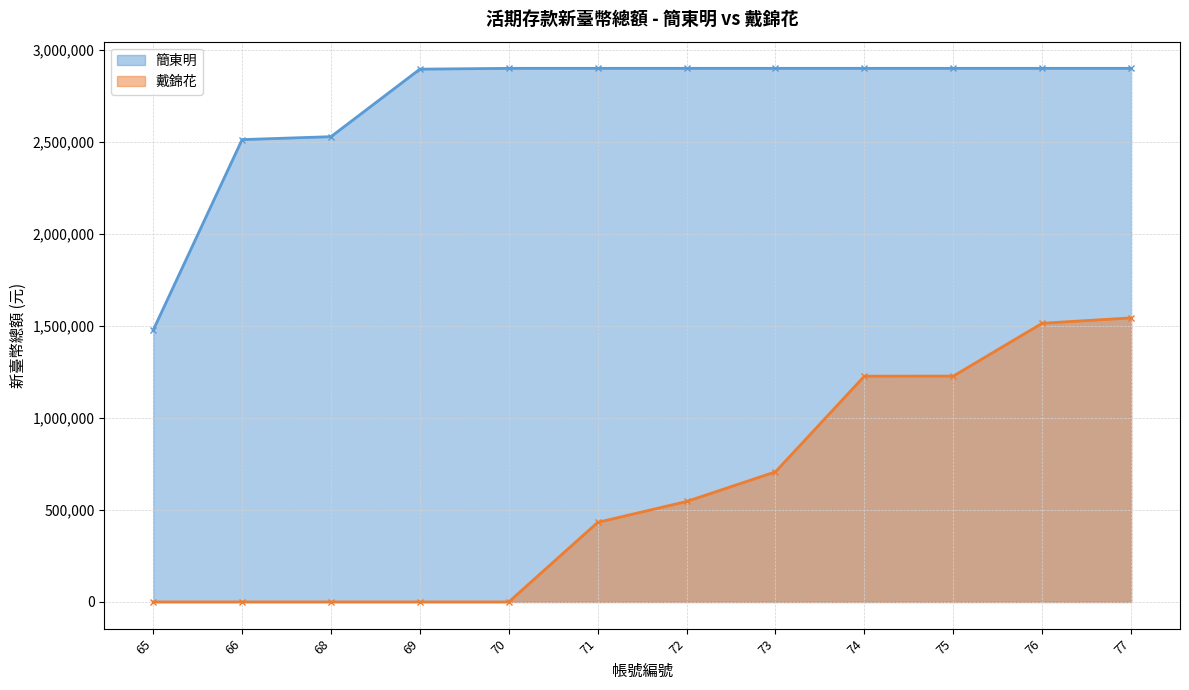

What is the highest value of the 簡東明 series?

2900198